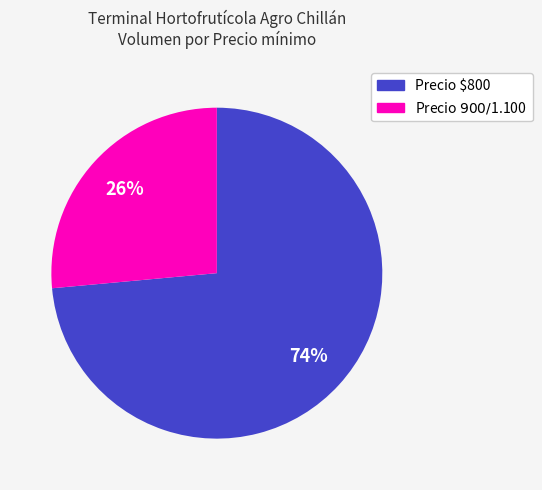

Does any single category account for the majority?

Yes